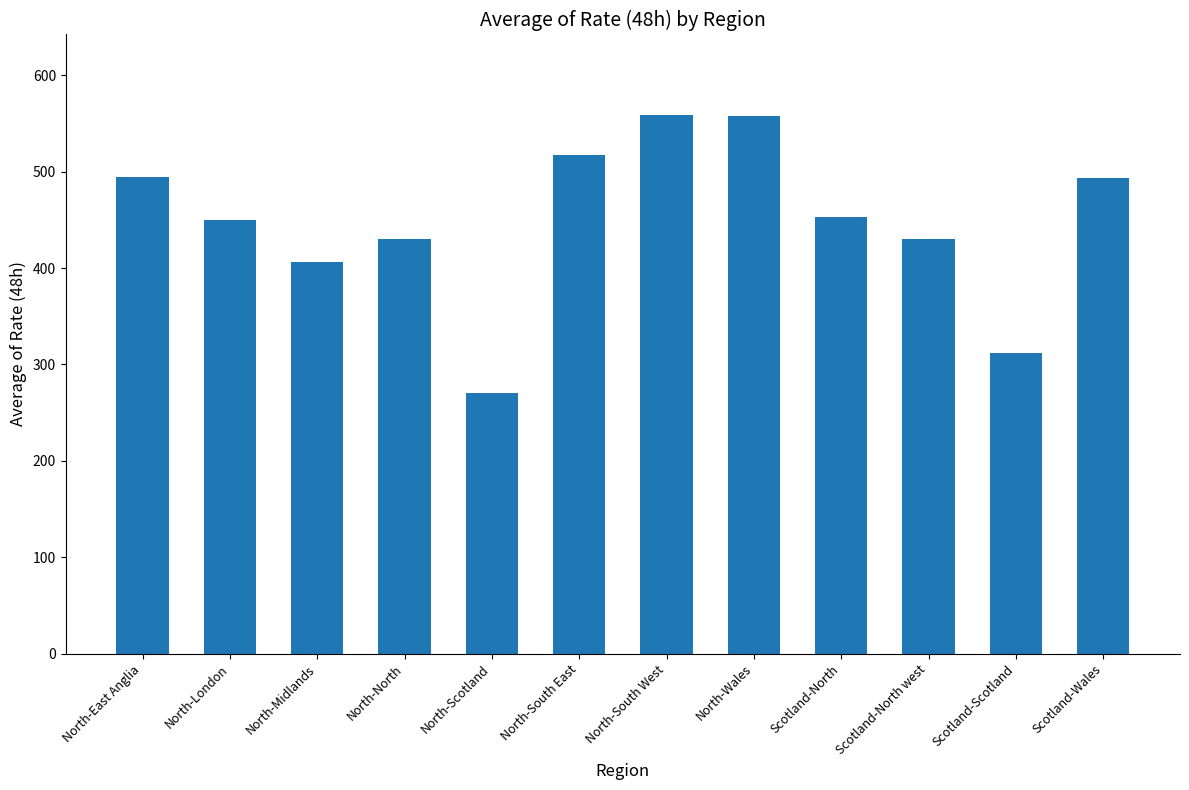

What is the ratio of the value at North-North to the value at North-Midlands?

1.1